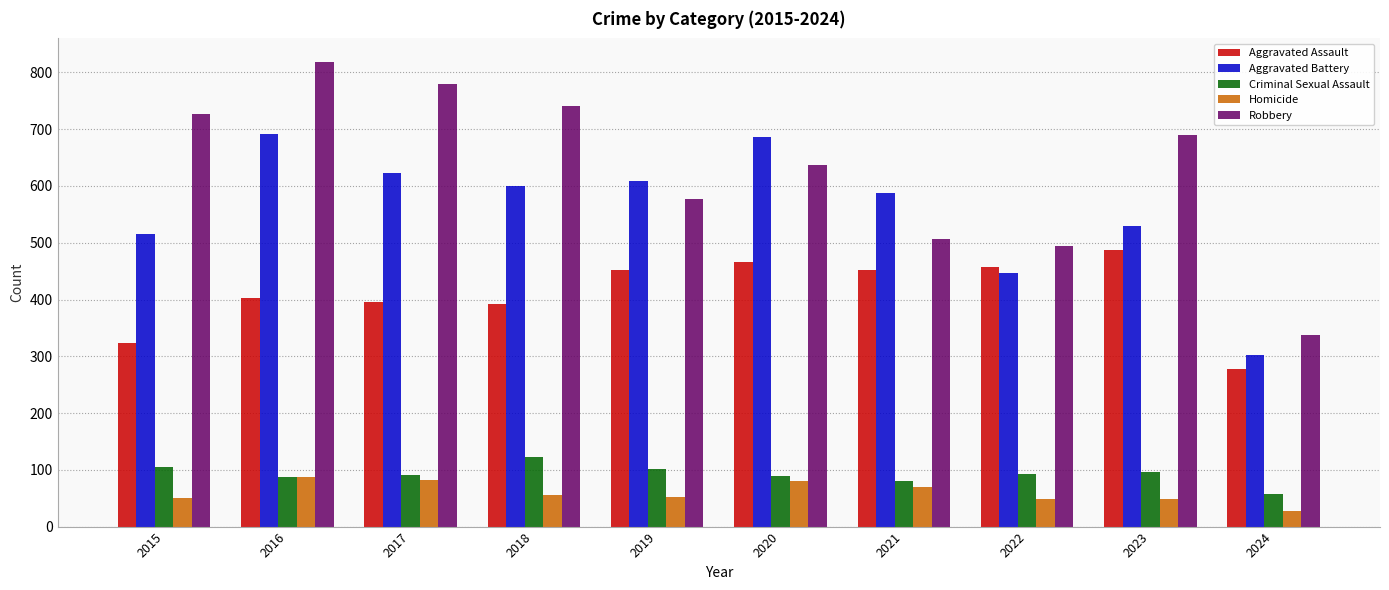

Which category has the highest value in the Criminal Sexual Assault series?

2018